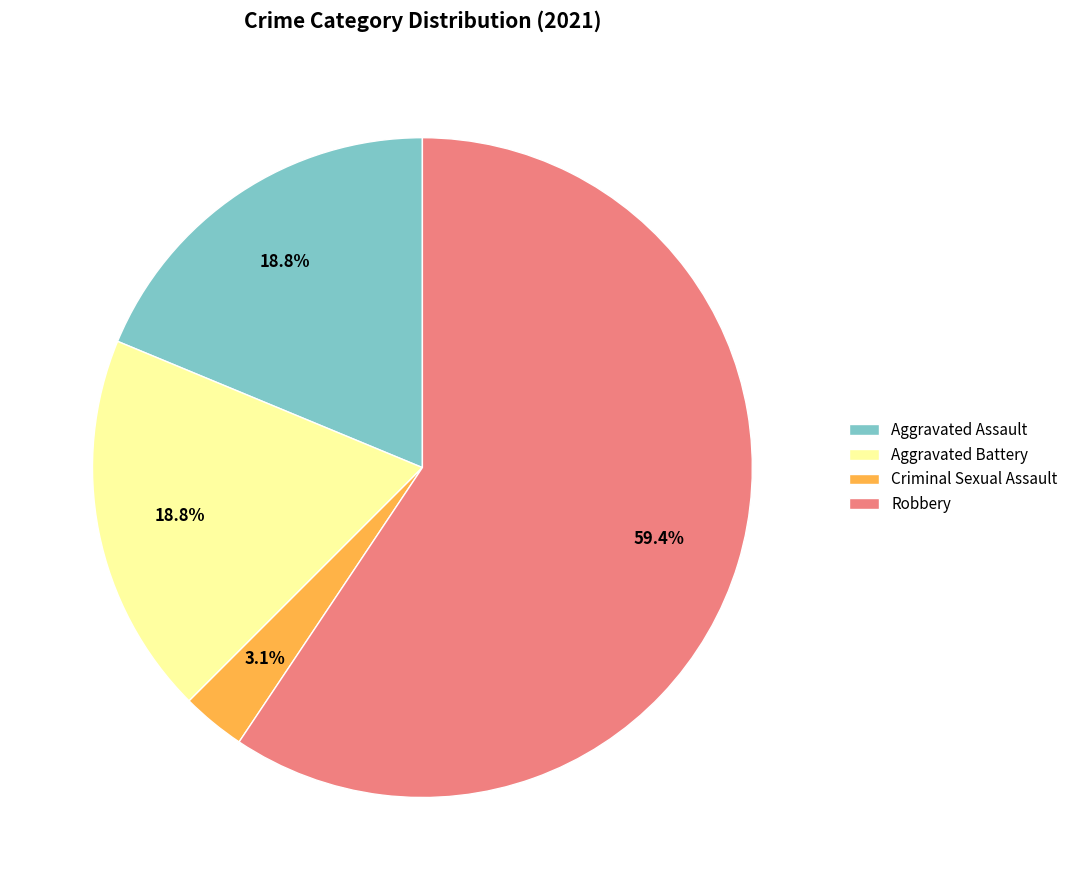

Is the sum of Robbery and Aggravated Assault greater than half?

Yes